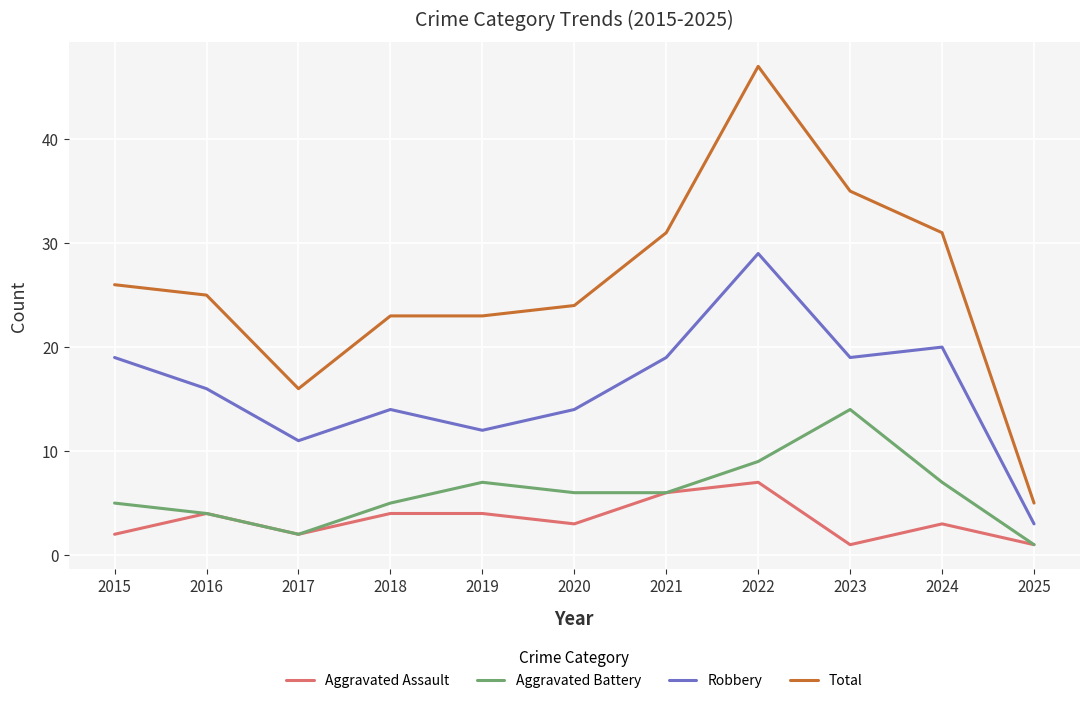

List the series in order of their peak value, lowest first.

Aggravated Assault, Aggravated Battery, Robbery, Total